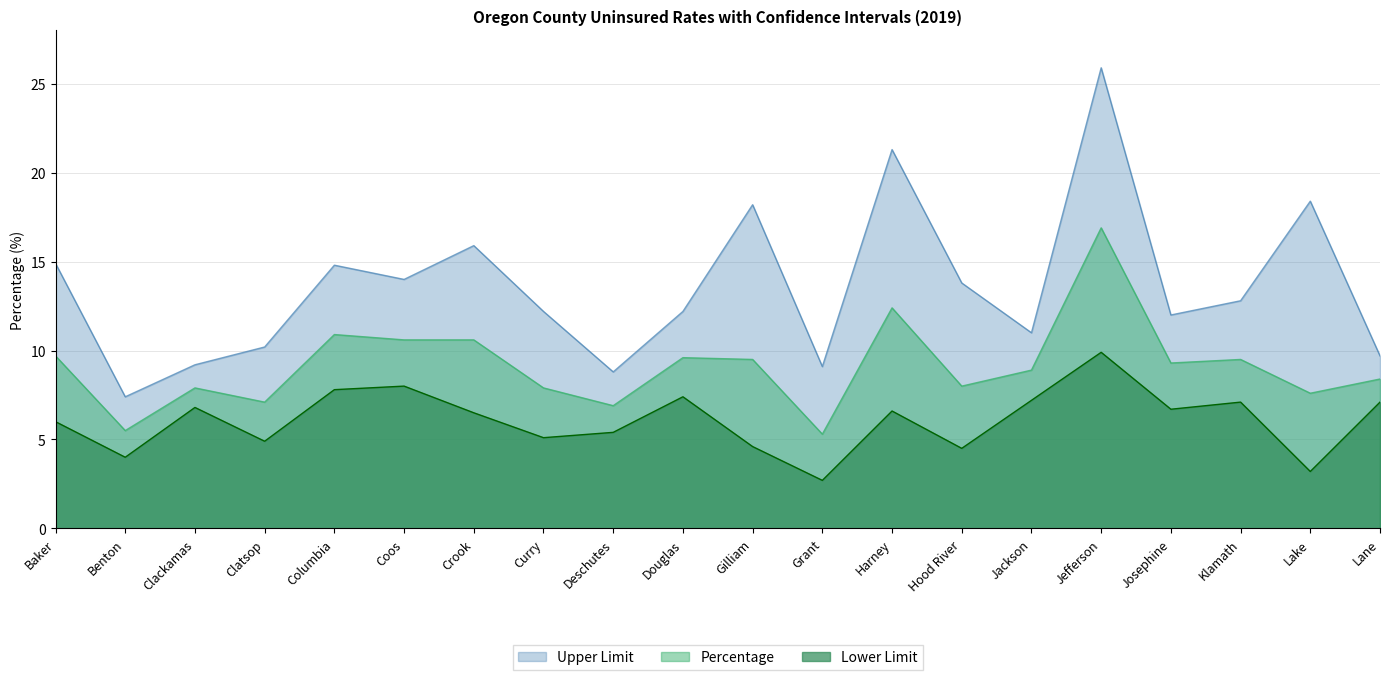

Reading left to right, transcribe all the data shown in this chart.

Upper Limit: 14.9	7.4	9.2	10.2	14.8	14.0	15.9	12.2	8.8	12.2	18.2	9.1	21.3	13.8	11.0	25.9	12.0	12.8	18.4	9.7
Percentage: 9.7	5.5	7.9	7.1	10.9	10.6	10.6	7.9	6.9	9.6	9.5	5.3	12.4	8.0	8.9	16.9	9.3	9.5	7.6	8.4
Lower Limit: 6.0	4.0	6.8	4.9	7.8	8.0	6.5	5.1	5.4	7.4	4.6	2.7	6.6	4.5	7.2	9.9	6.7	7.1	3.2	7.1